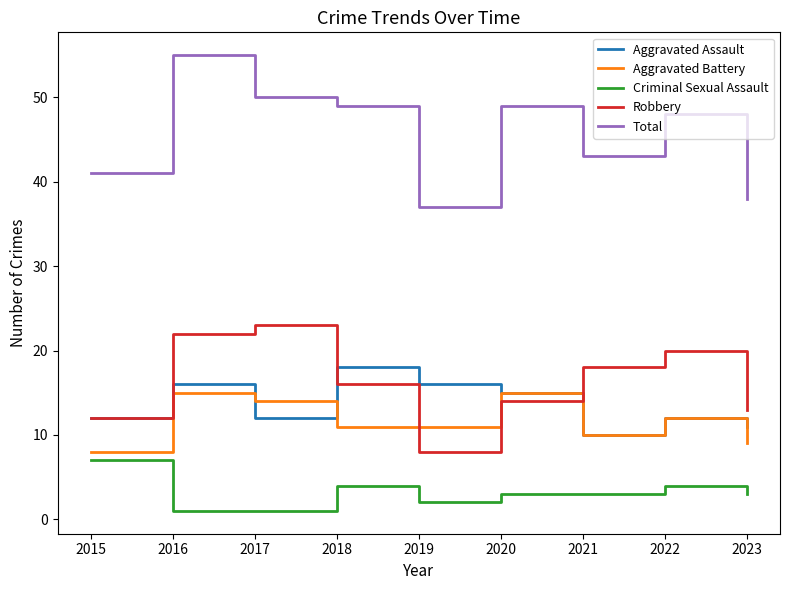

Which series has the largest total across all categories?

Total